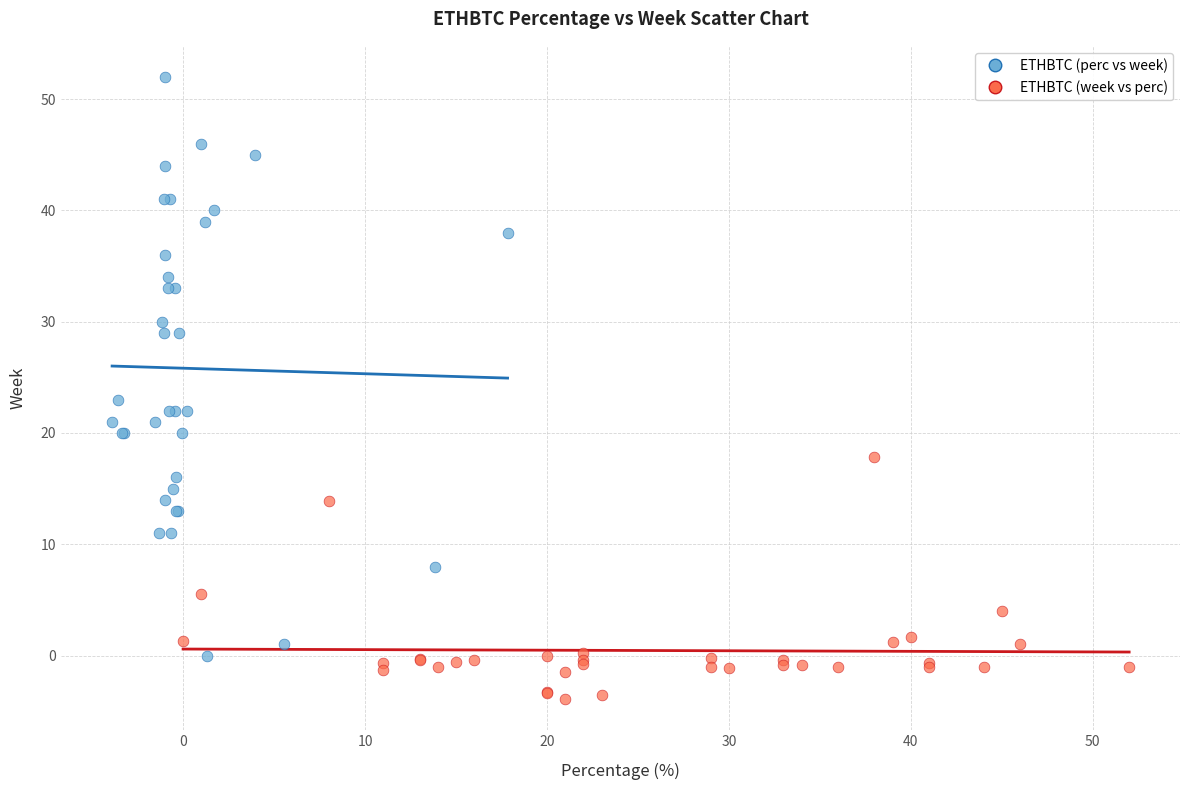

Which series contains the lowest Y value?

ETHBTC (week vs perc)